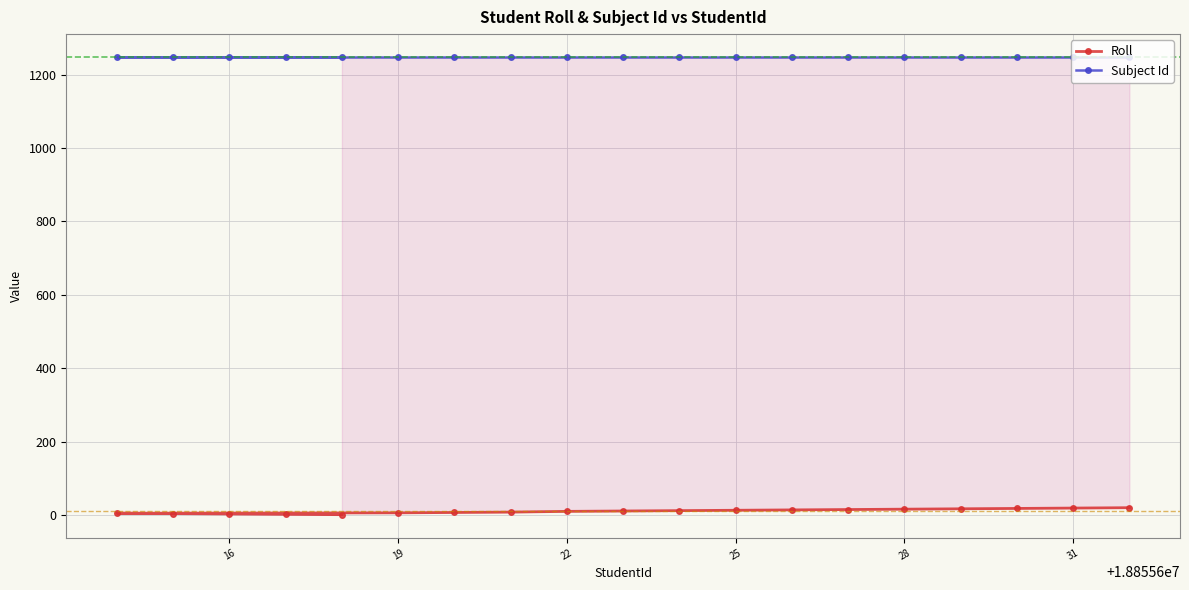

List the series in order of their overall mean, highest first.

Subject Id, Roll